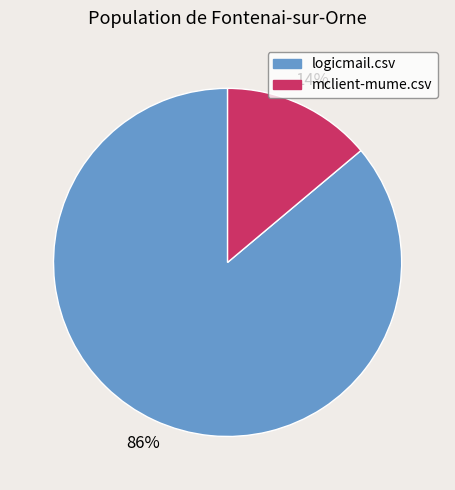

What is the smallest slice in the pie chart?

mclient-mume.csv